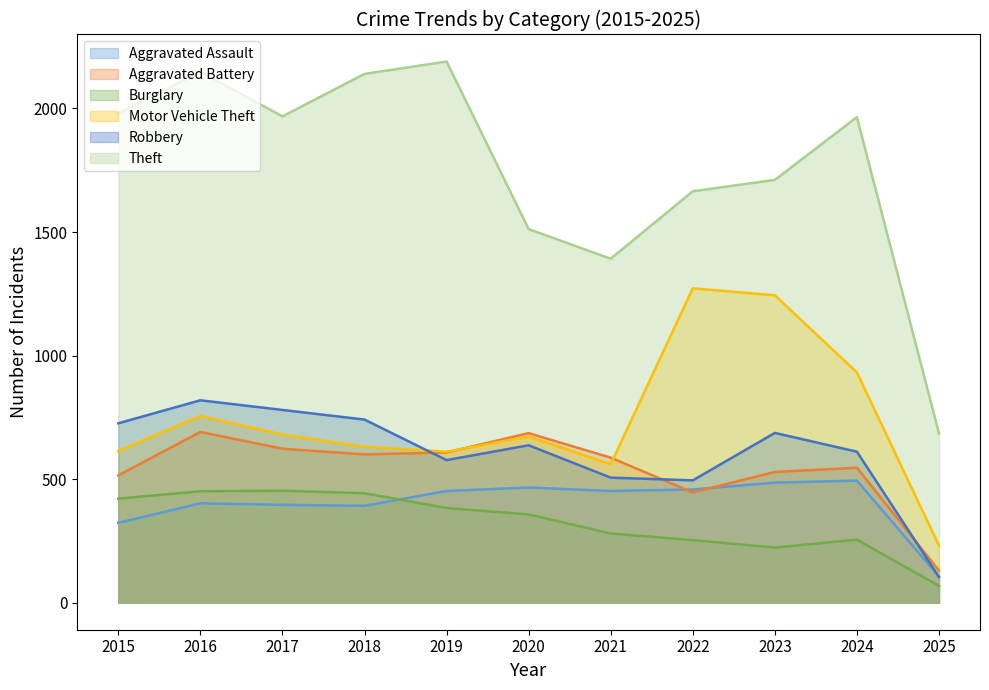

Is it true that Aggravated Assault equals 452 at 2019?

True